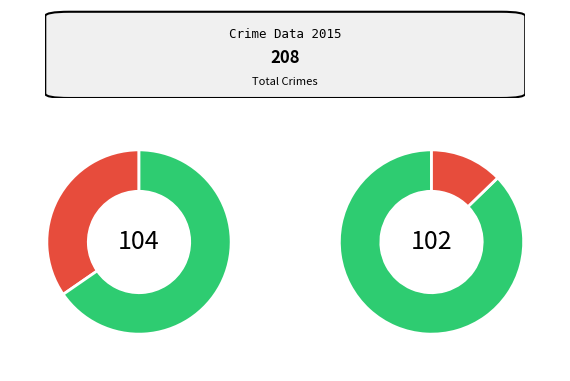

To the nearest percent, what is the combined percentage of Aggravated Assault and Robbery?

60%